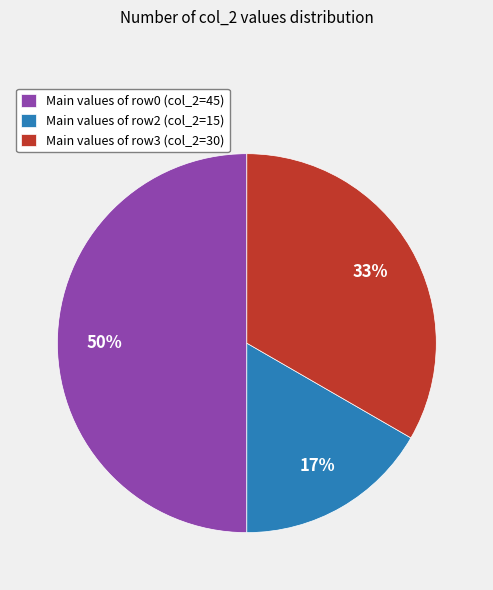

Does Main values of row2 (col_2=15) account for over 50% of the chart?

No